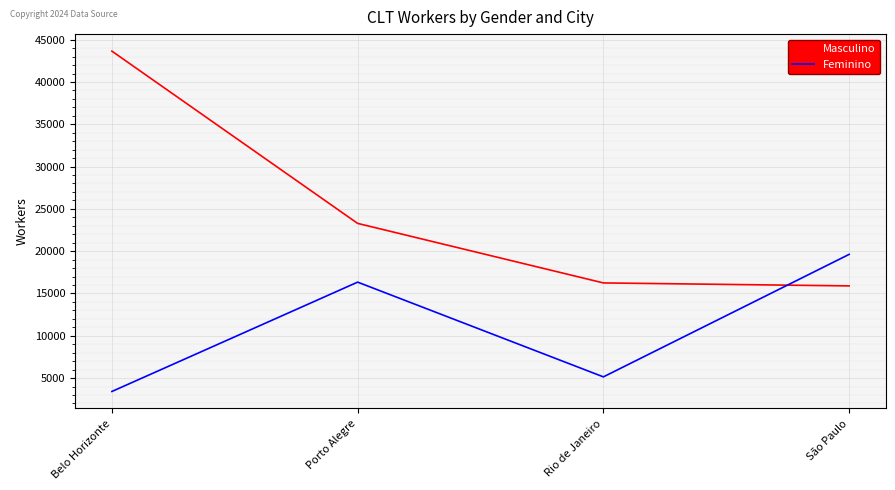

What is the sum of the Feminino values at Belo Horizonte and São Paulo?

23043